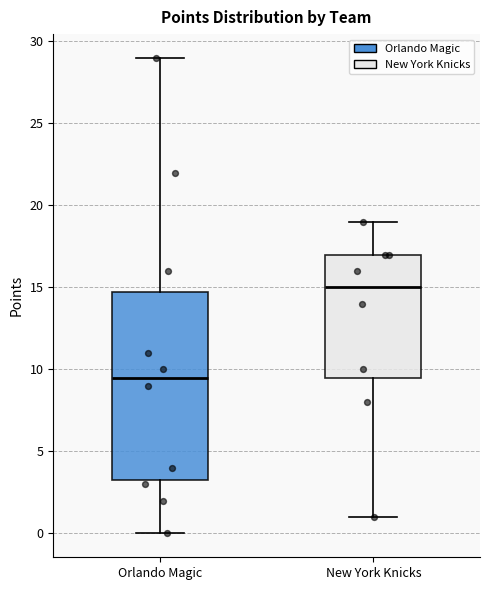

Reading left to right, read every box against the y-axis: the position of its median line, the range the box covers, and the ends of its whiskers. The values are not printed on the chart, so give them approximately, as read against the axis.

Orlando Magic: median 9.5, box 3.5 to 15.0, whiskers 0.0 to 29.0
New York Knicks: median 15.0, box 9.5 to 17.0, whiskers 1.0 to 19.0